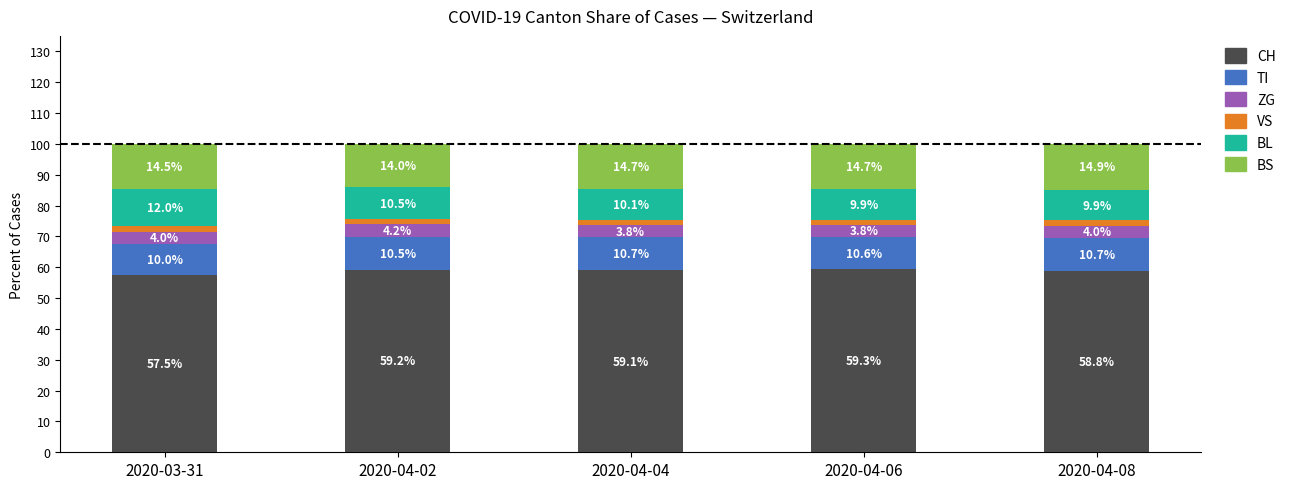

Rank the categories by CH value from highest to lowest.

2020-04-06, 2020-04-02, 2020-04-04, 2020-04-08, 2020-03-31